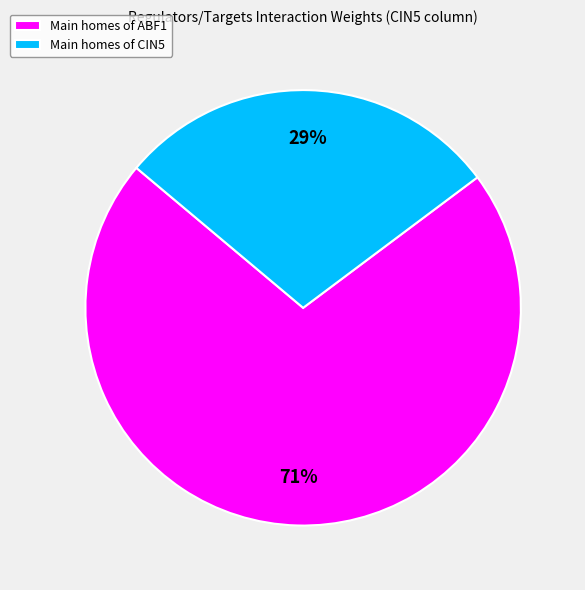

Rank the categories by value from highest to lowest.

Main homes of ABF1, Main homes of CIN5